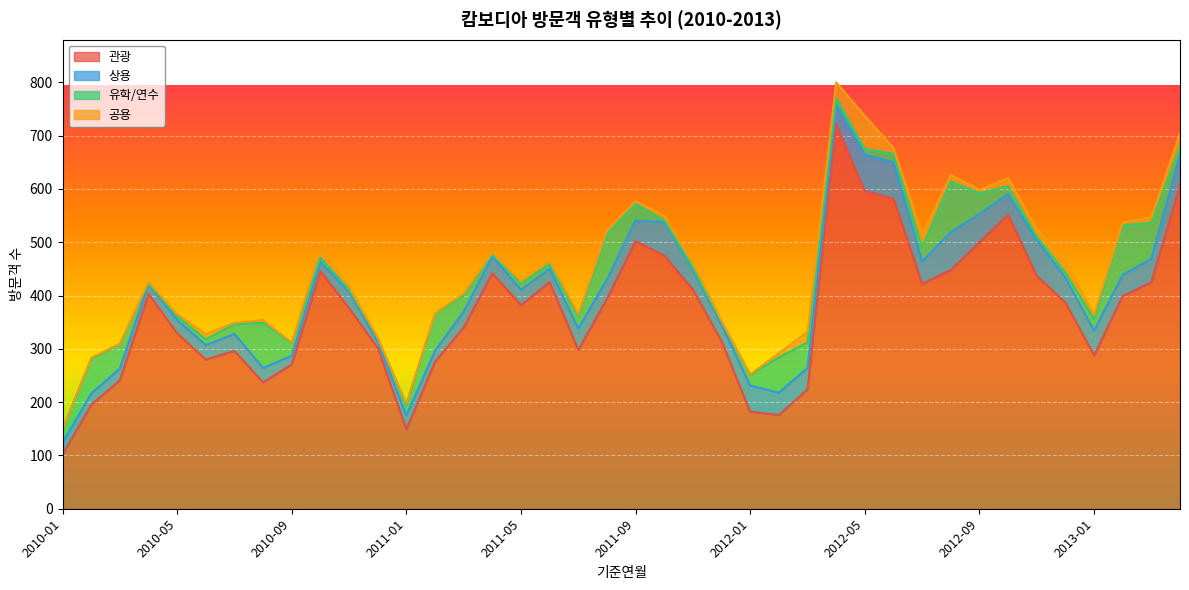

Reading left to right, extract all data points from this chart.

관광: 102	195	241	403	329	280	296	237	271	446	376	302	149	276	340	442	382	425	298	394	502	475	411	314	182	176	224	722	596	582	422	448	500	552	437	387	288	399	425	607
상용: 22	21	22	19	25	27	32	27	16	17	31	11	26	20	30	31	29	25	40	36	39	63	37	31	49	42	40	35	68	68	42	71	53	38	67	46	46	40	44	56
유학/연수: 25	65	46	1	7	11	18	85	24	8	4	7	19	70	30	4	12	9	23	85	31	3	4	5	20	66	48	14	11	16	26	95	39	15	6	10	22	93	67	16
공용: 0	2	1	3	4	10	3	5	1	18	6	1	3	1	4	4	4	7	4	8	5	9	10	3	1	8	20	29	62	11	24	12	7	15	16	20	8	5	11	25